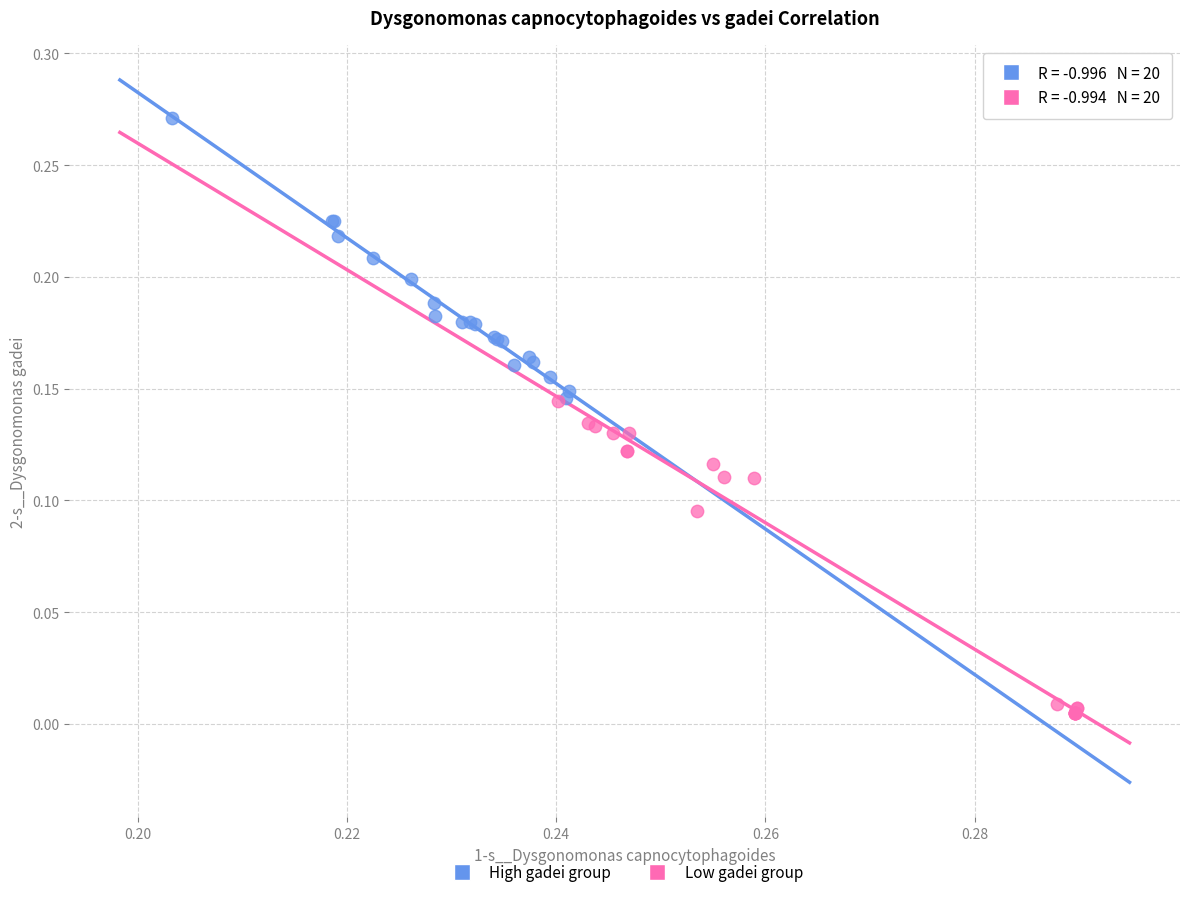

Which series has the largest Y range (max minus min)?

Low gadei group